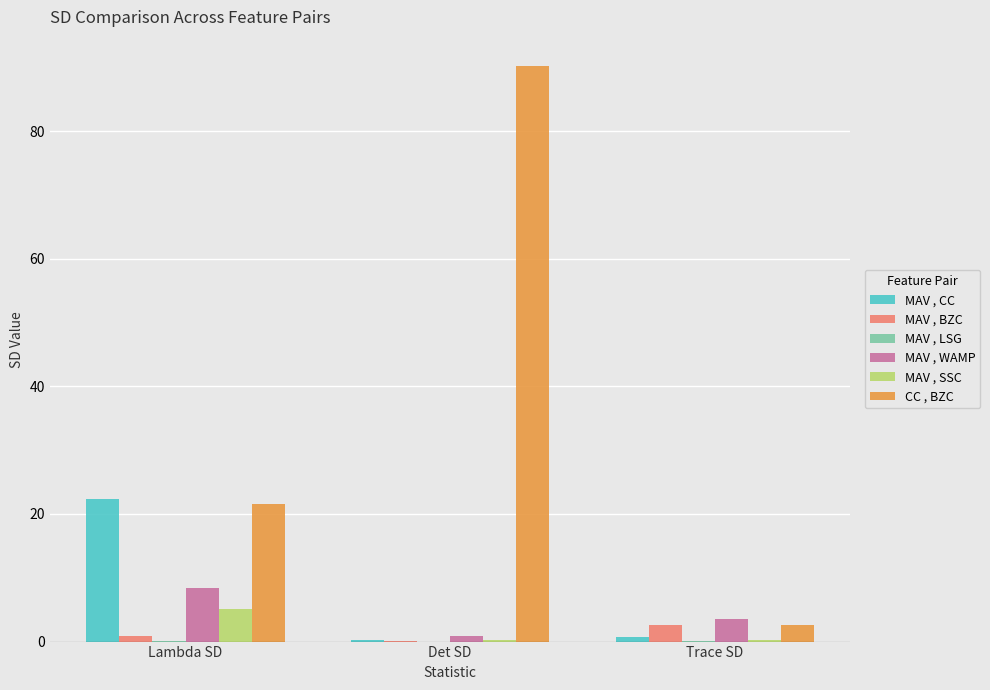

Which series has the widest spread of values?

CC , BZC